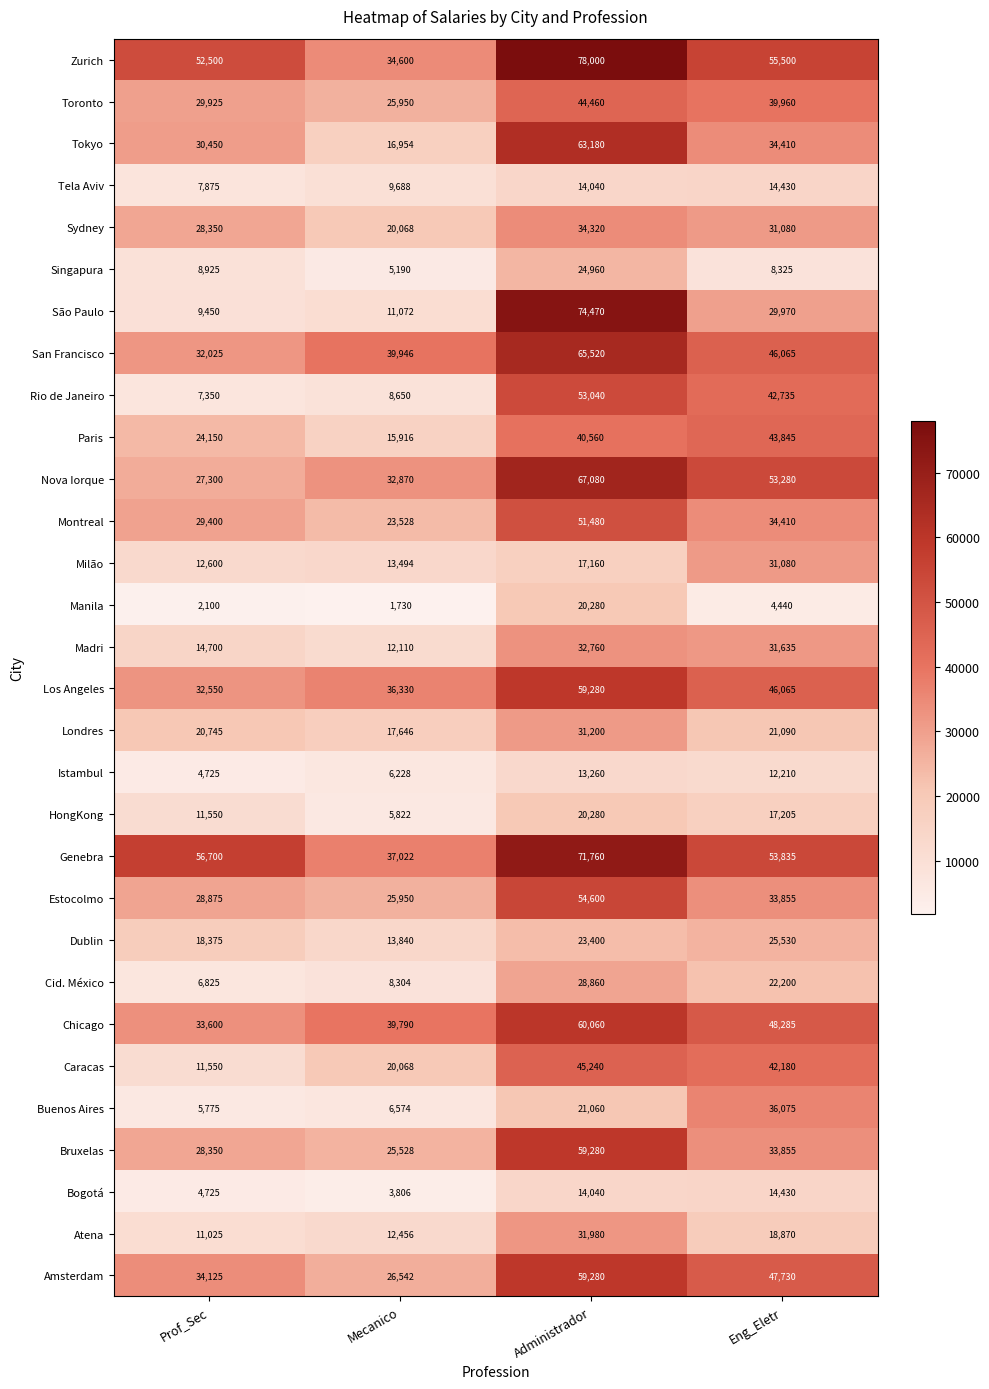

At which category is the sum across all series the highest?

Administrador